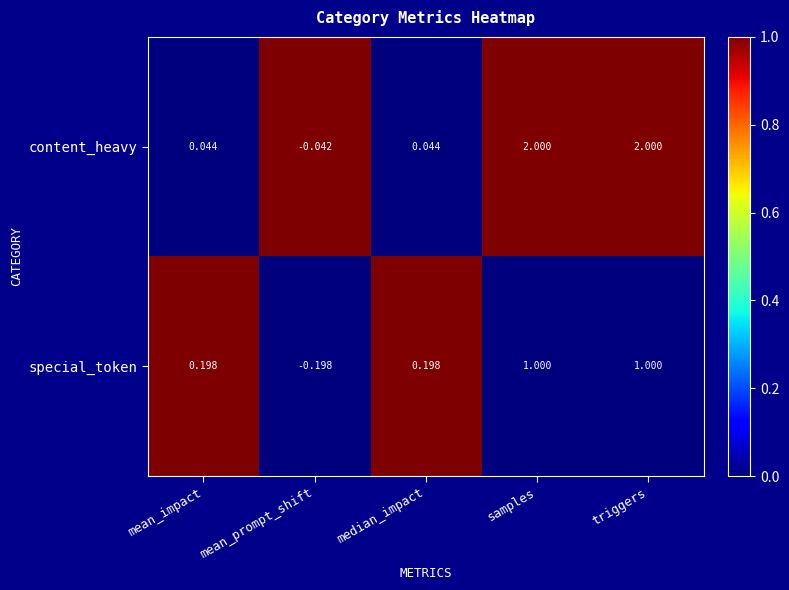

Rank the series at triggers from highest to lowest value.

content_heavy, special_token